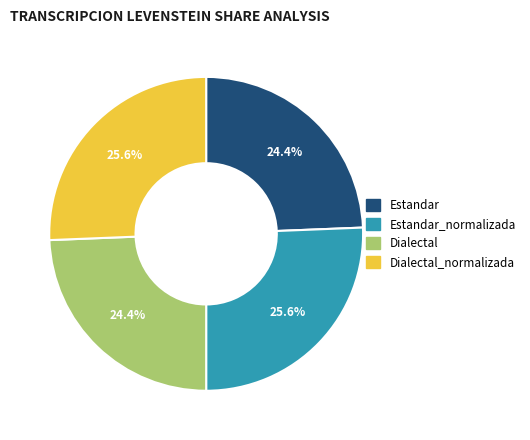

Which has a higher value, Dialectal or Dialectal_normalizada?

Dialectal_normalizada